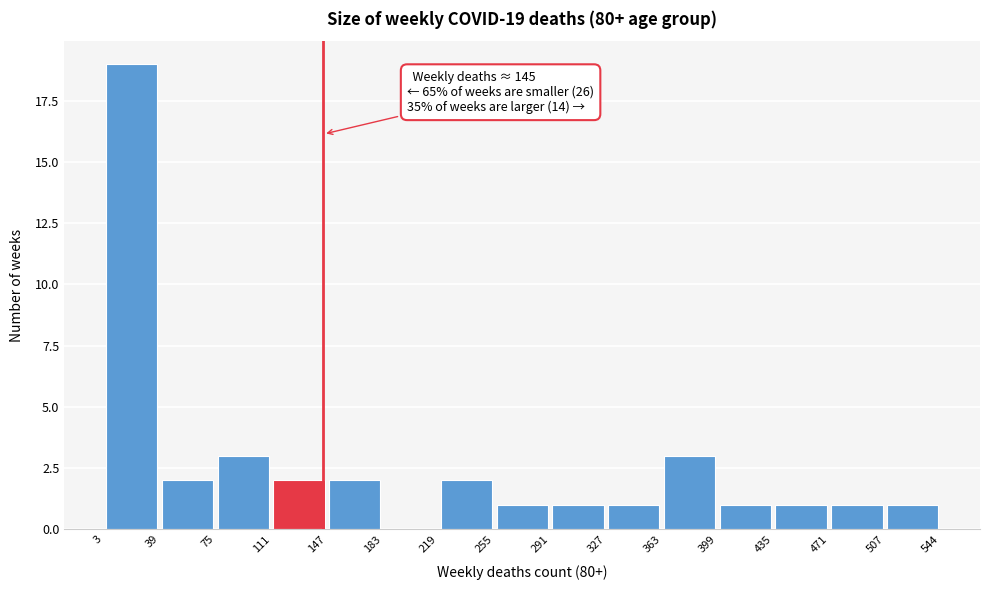

Which range on the x-axis has the tallest bar?

3 to 39